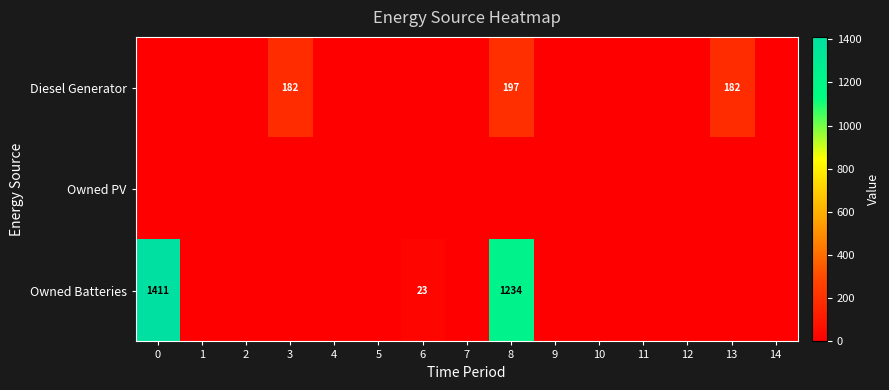

The Owned Batteries series shows 2312 at 0. True or false?

False